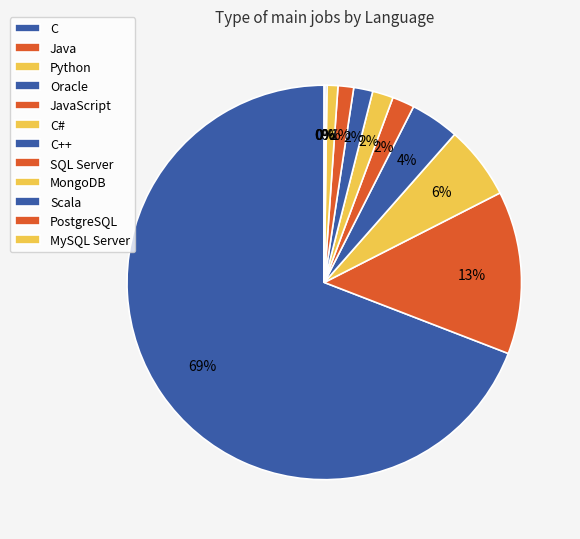

Count the number of slices in the pie.

12